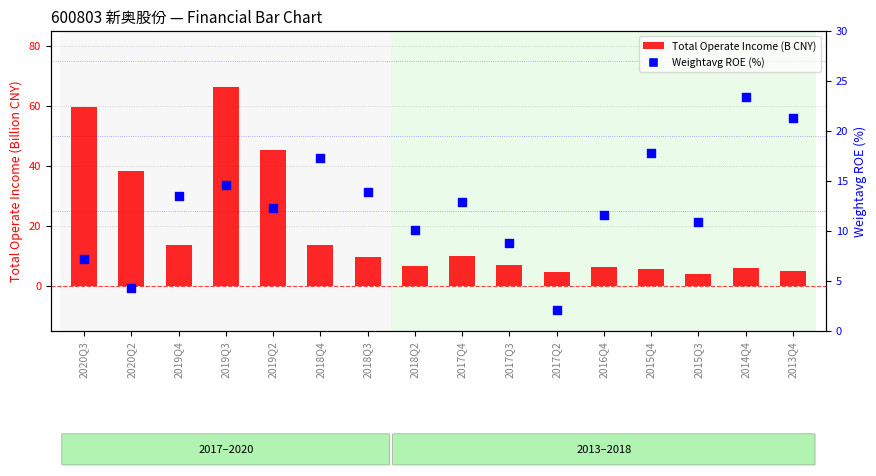

What are all the series names shown in the legend?

Total Operate Income (B CNY), Weightavg ROE (%)